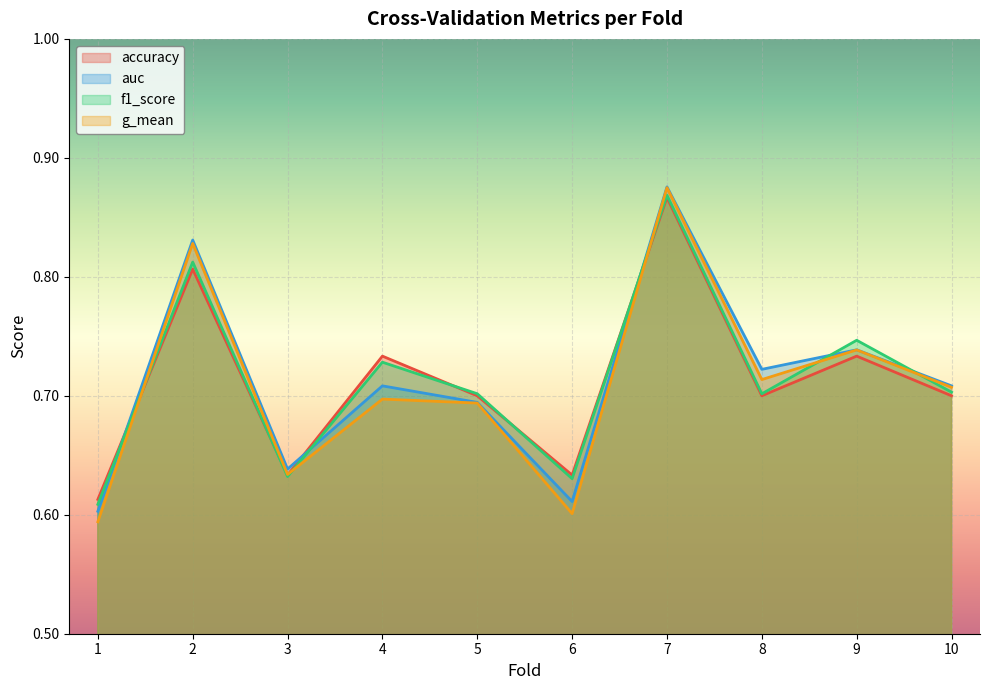

At 1, list the series in order from smallest to largest.

g_mean, auc, f1_score, accuracy